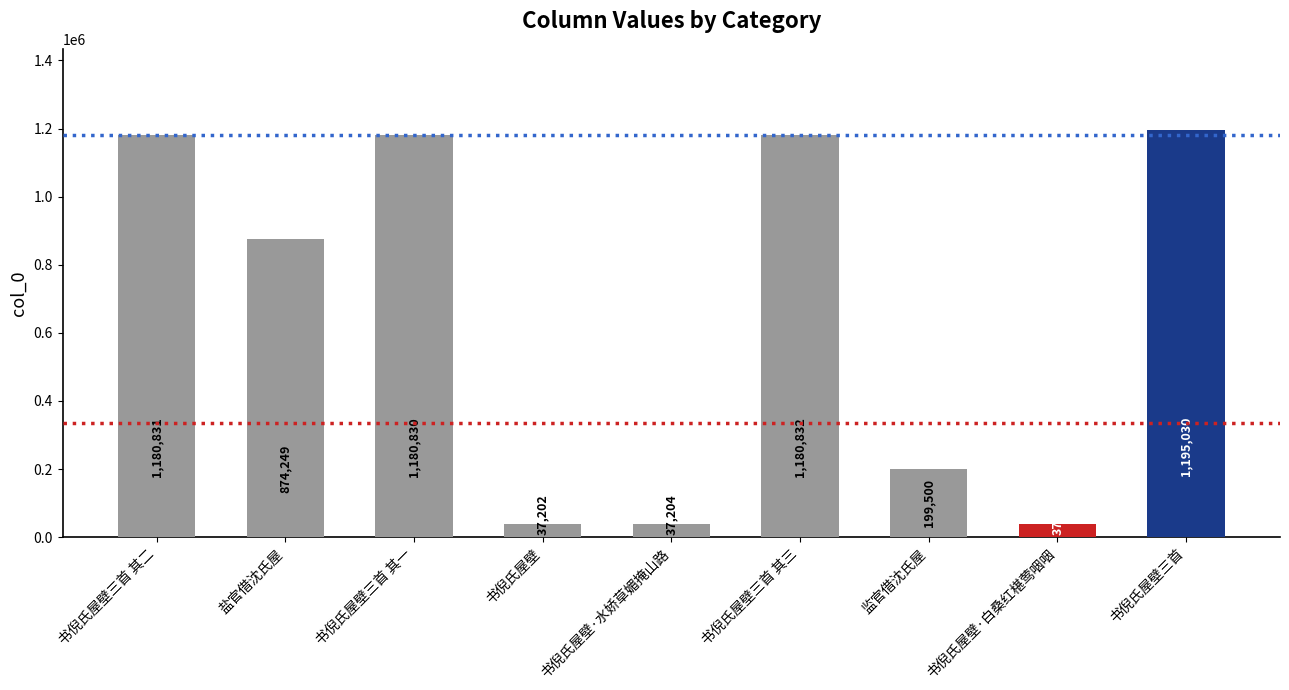

What is the greatest value displayed?

1195030